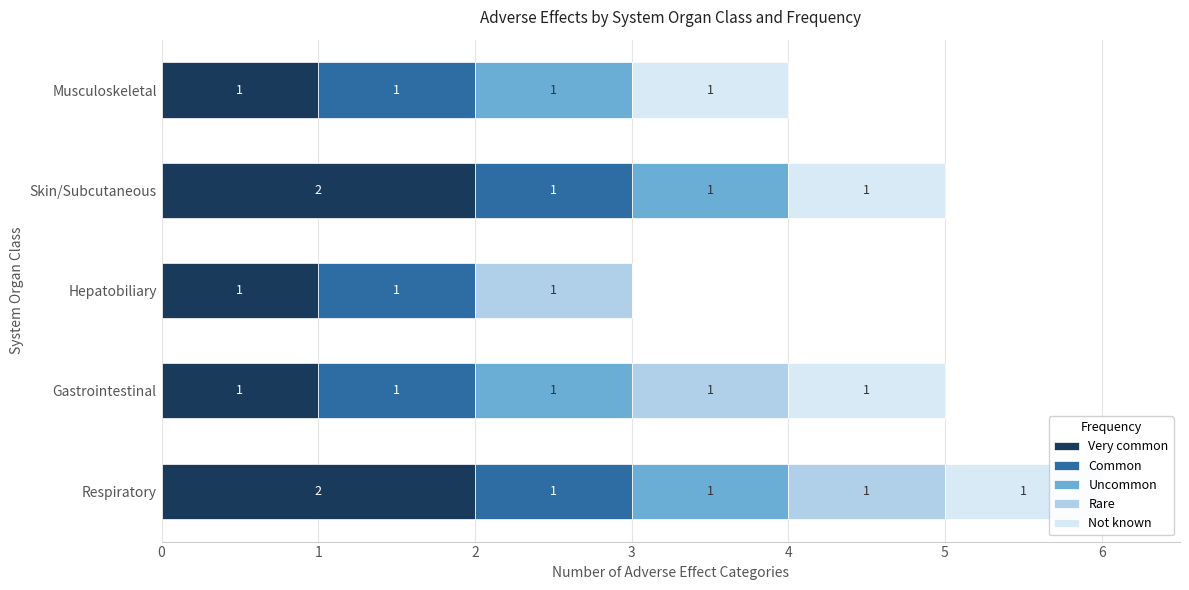

At how many categories does at least one series exceed 0?

5